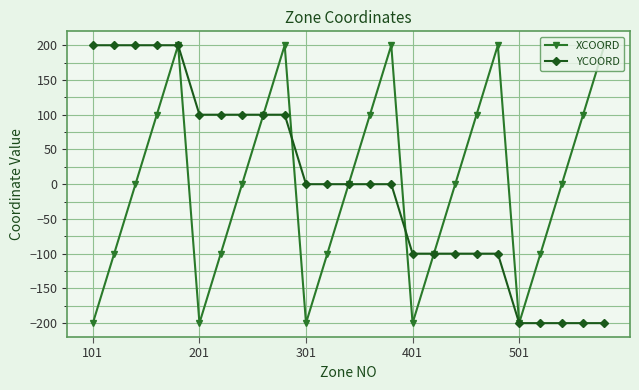

What is the value of the XCOORD point at the 21st from the left?

-200